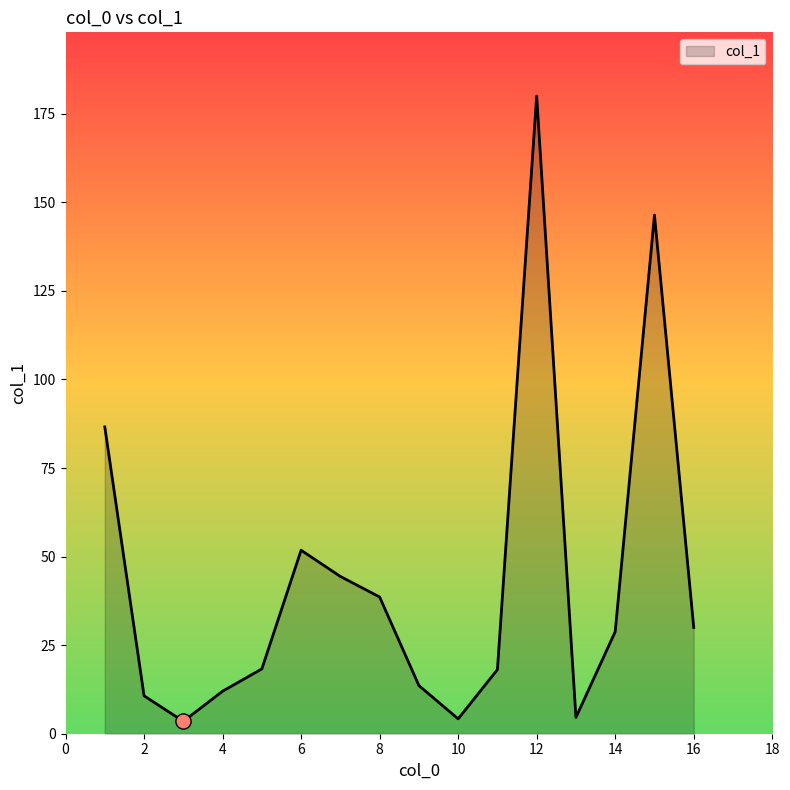

What is the maximum value shown in the chart?

180.0